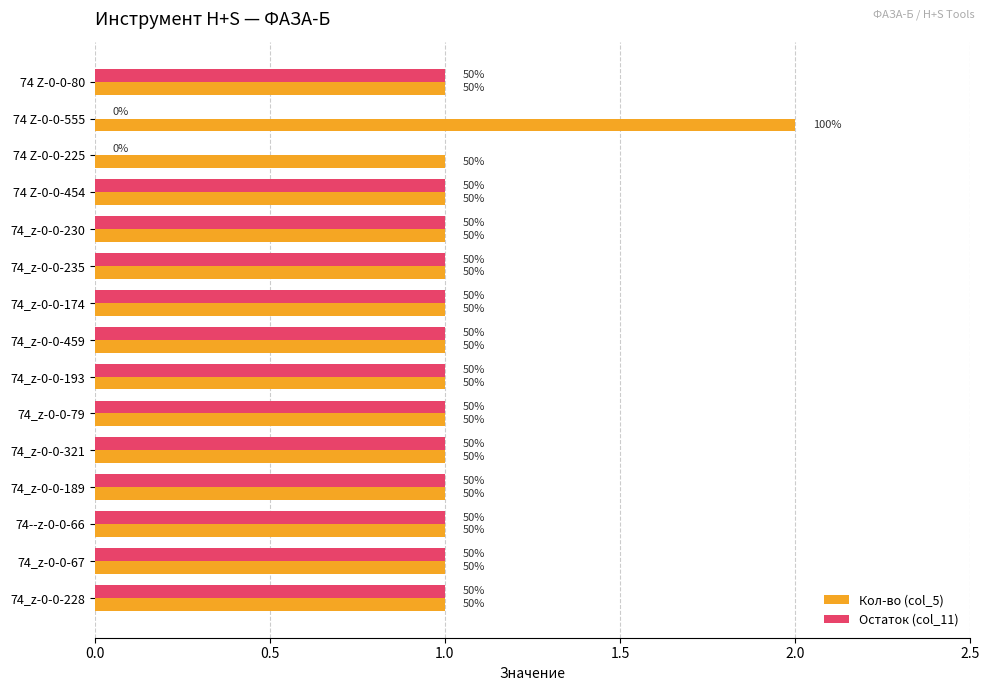

What are all the series names shown in the legend?

Кол-во (col_5), Остаток (col_11)